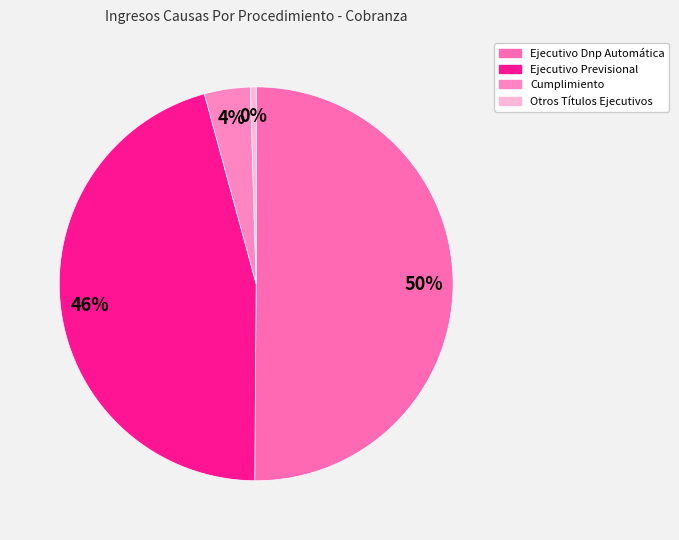

Which category accounts for the majority?

Ejecutivo Dnp Automática